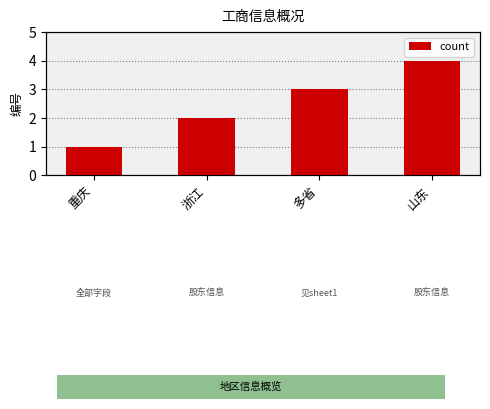

The value at 山东 is 4. True or false?

True